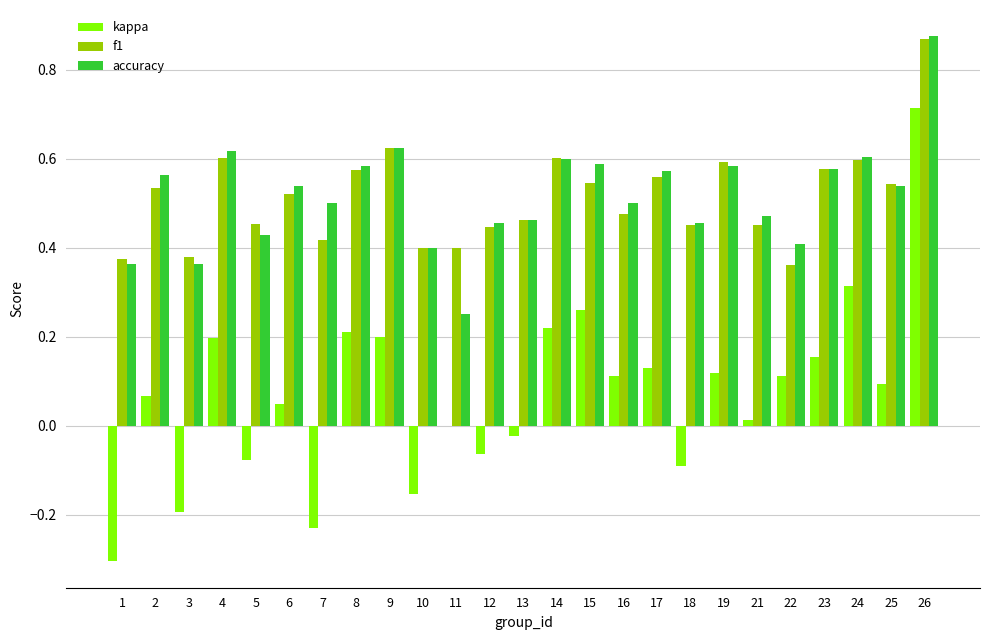

How many data points does each series have?

25